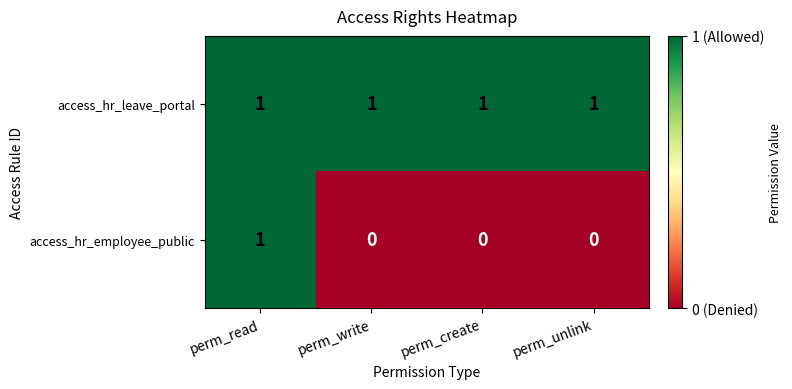

Which series changed the most between perm_read and perm_write?

access_hr_employee_public